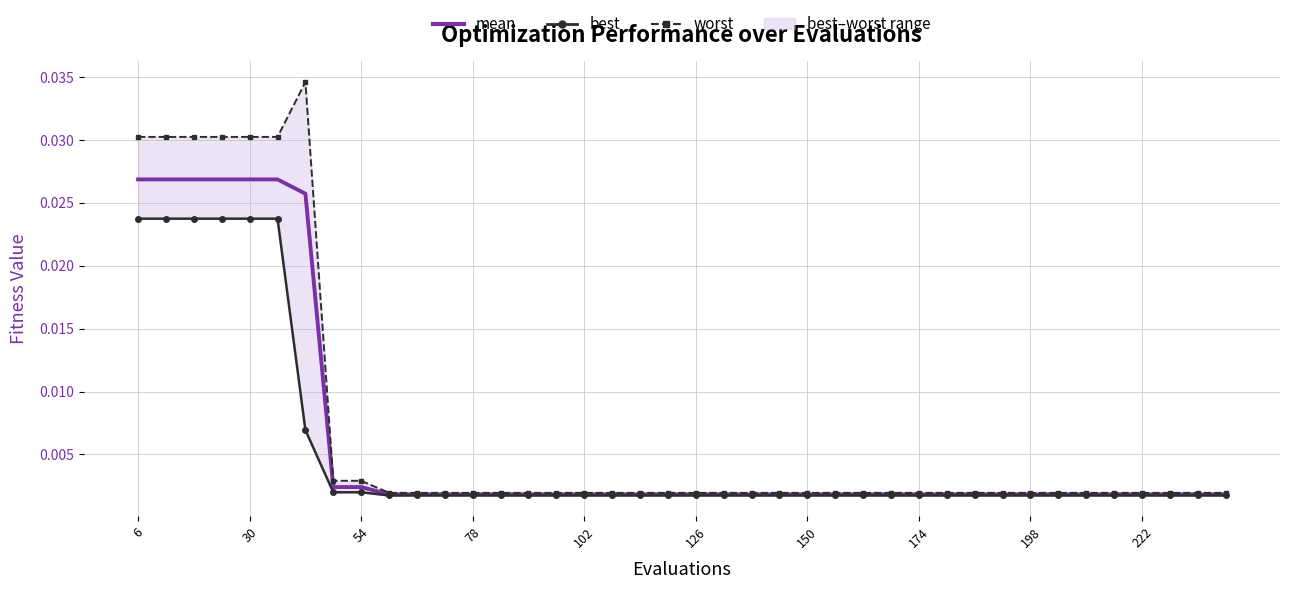

True or false: mean has more than 1 interior local peaks.

False